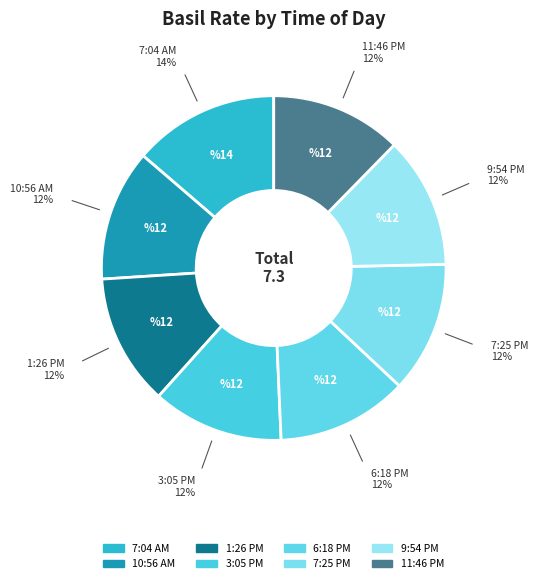

What percentage is NOT represented by 9:54 PM?

87.7%